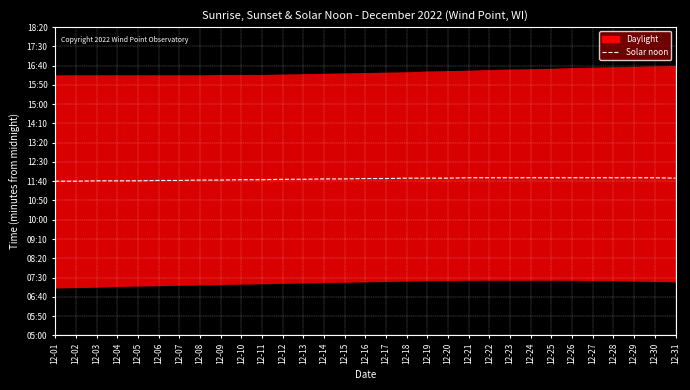

Is this an area chart (filled region under the line)?

No